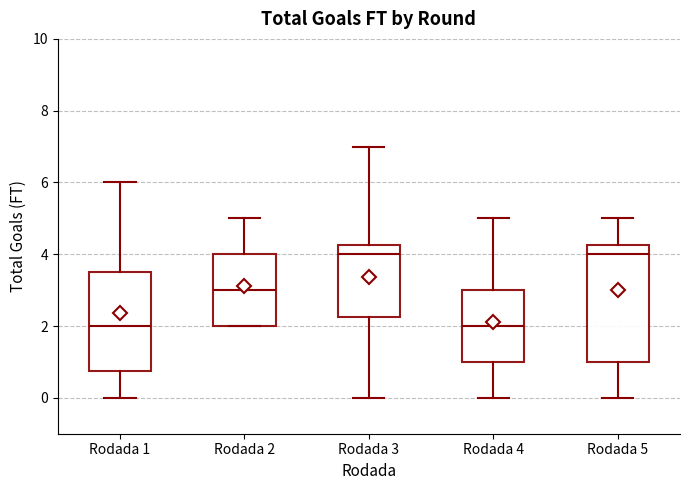

Where is the lower edge of the box for Rodada 4 on the y-axis? The values are not printed on the chart, so give them approximately, as read against the axis.

1.0